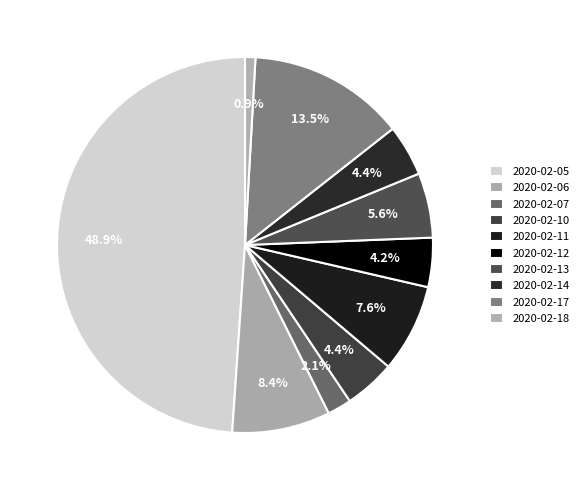

Count the number of slices in the pie.

10